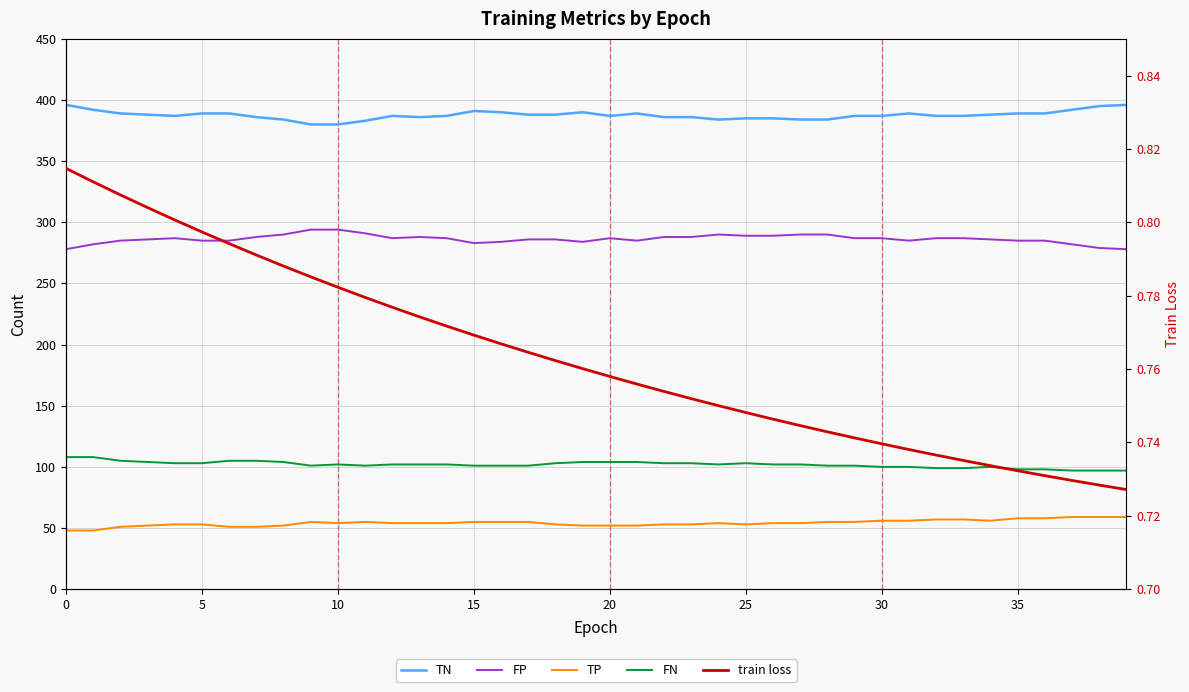

Which has a higher value, 24 or 14?

14